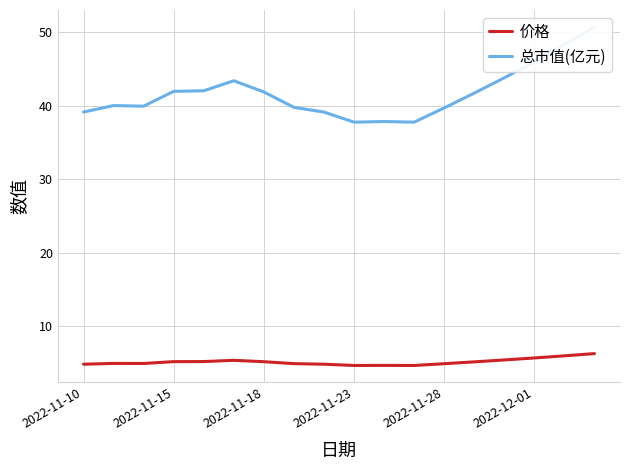

True or false: 价格 has a value of 4.9 at 8.

True